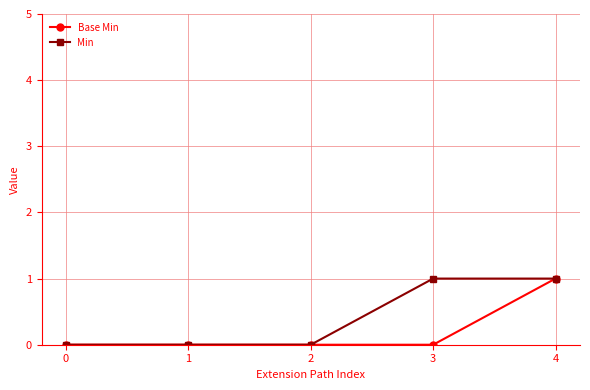

Rank the series by their average value, from highest to lowest.

Min, Base Min